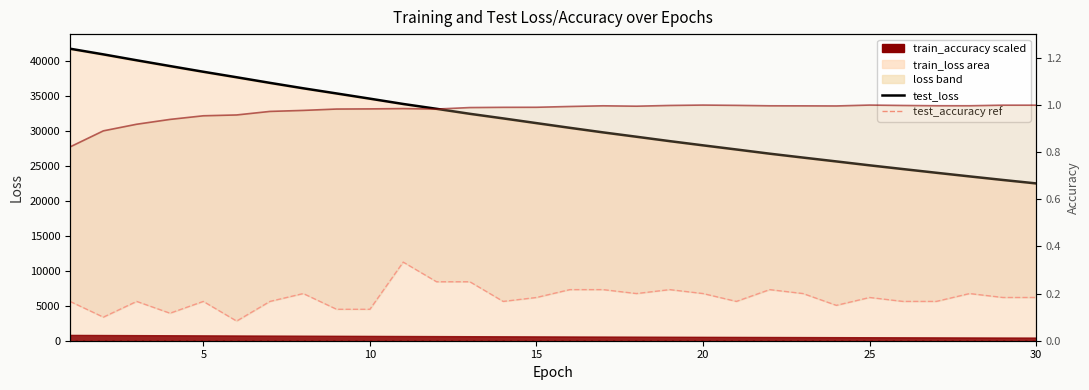

Which series has the largest range (max minus min)?

test_loss